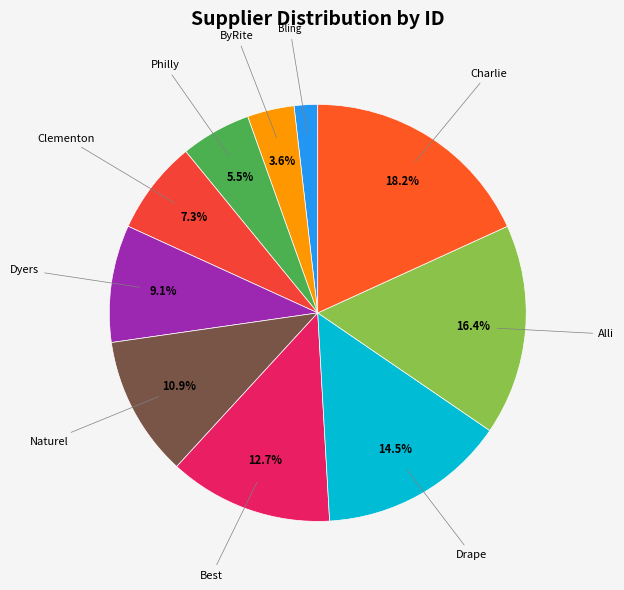

Approximately how many times larger is the value at Dyers compared to Naturel?

0.8